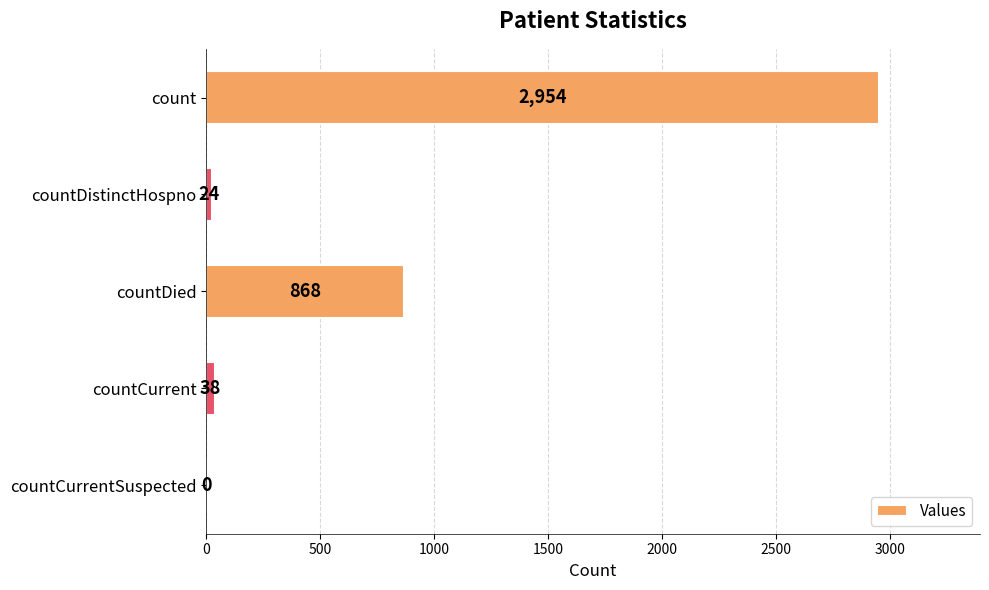

Reading top to bottom, extract all data points from this chart.

count=2954	countDistinctHospno=24	countDied=868	countCurrent=38	countCurrentSuspected=0